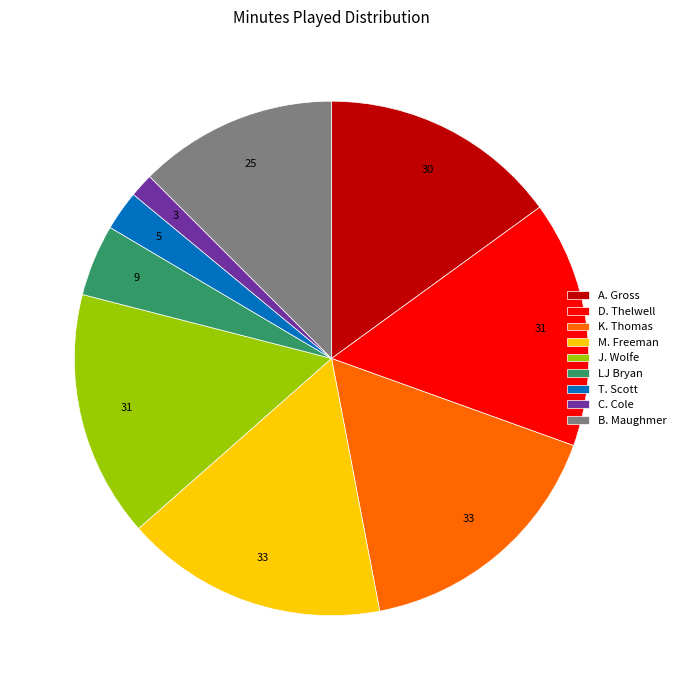

Does A. Gross represent more than half of the total?

No